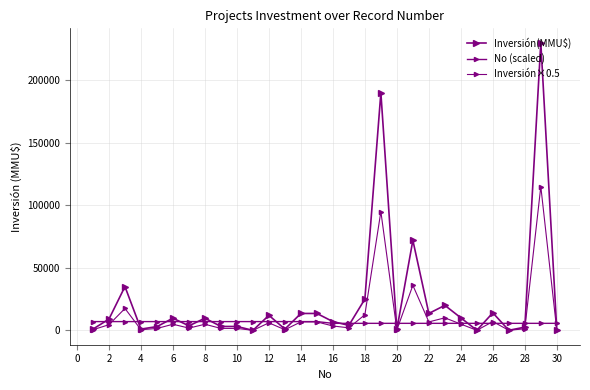

What is the sum of all Inversión(MMU$) values?

707181.0